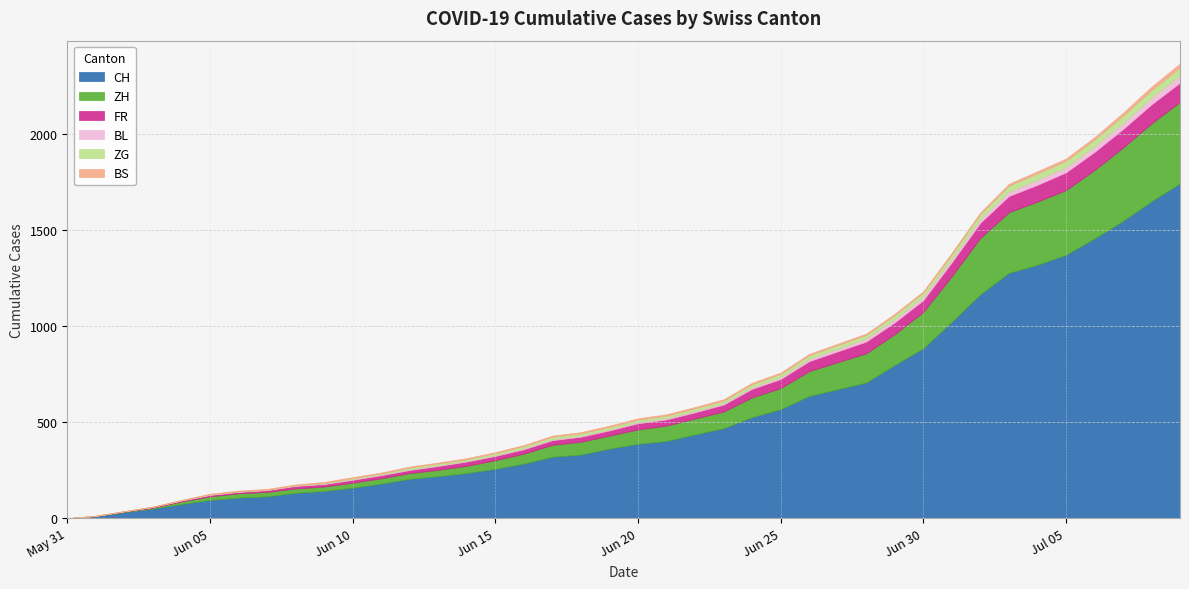

How many data points in ZG are less than 13?

17